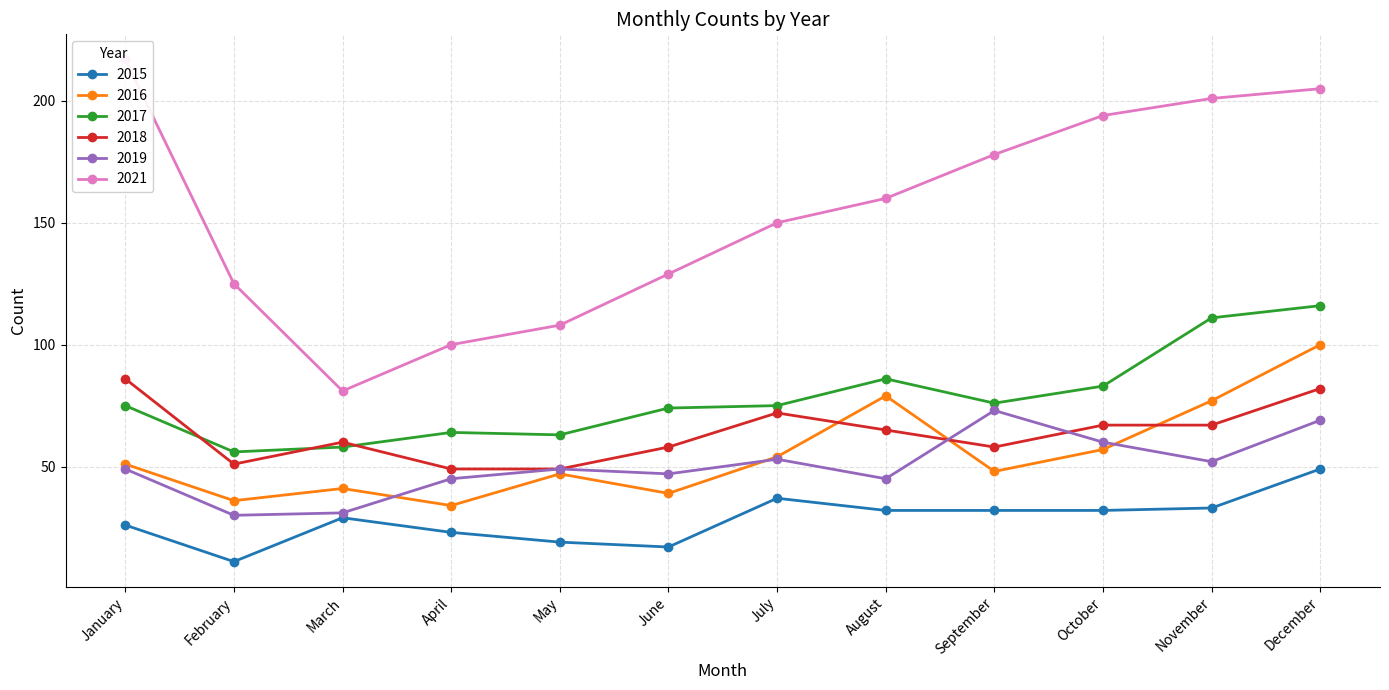

Which category has the highest value across all series?

January